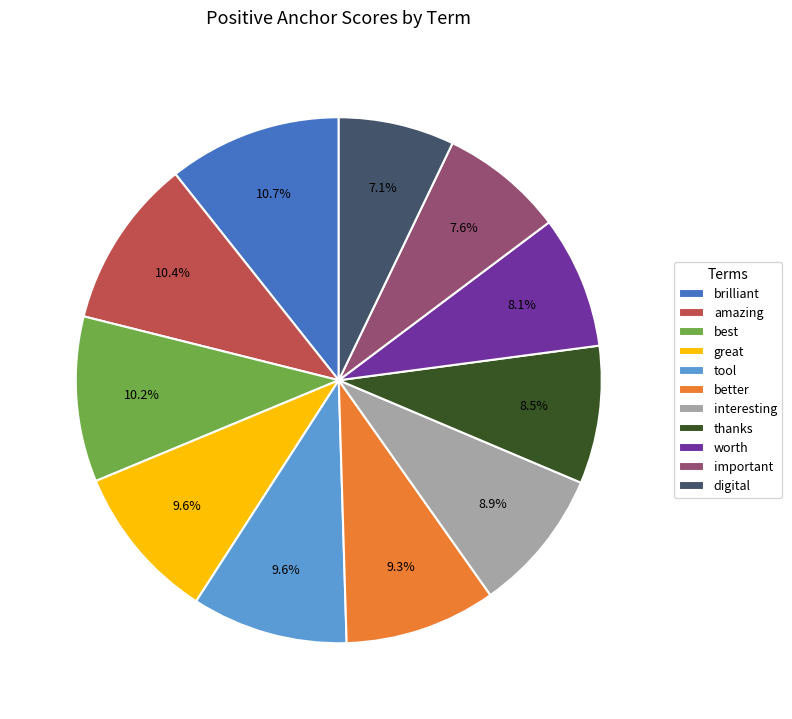

Does great represent more than half of the total?

No